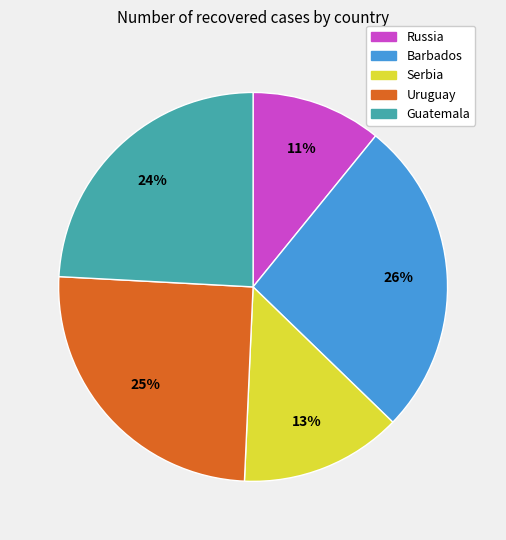

Combined, do Barbados and Guatemala account for over 50%?

Yes